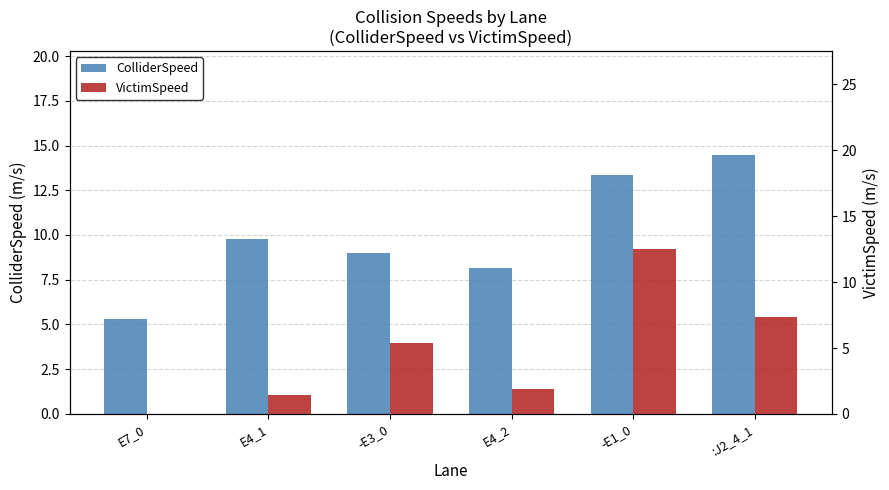

The VictimSpeed series shows 5.4 at -E3_0. True or false?

True